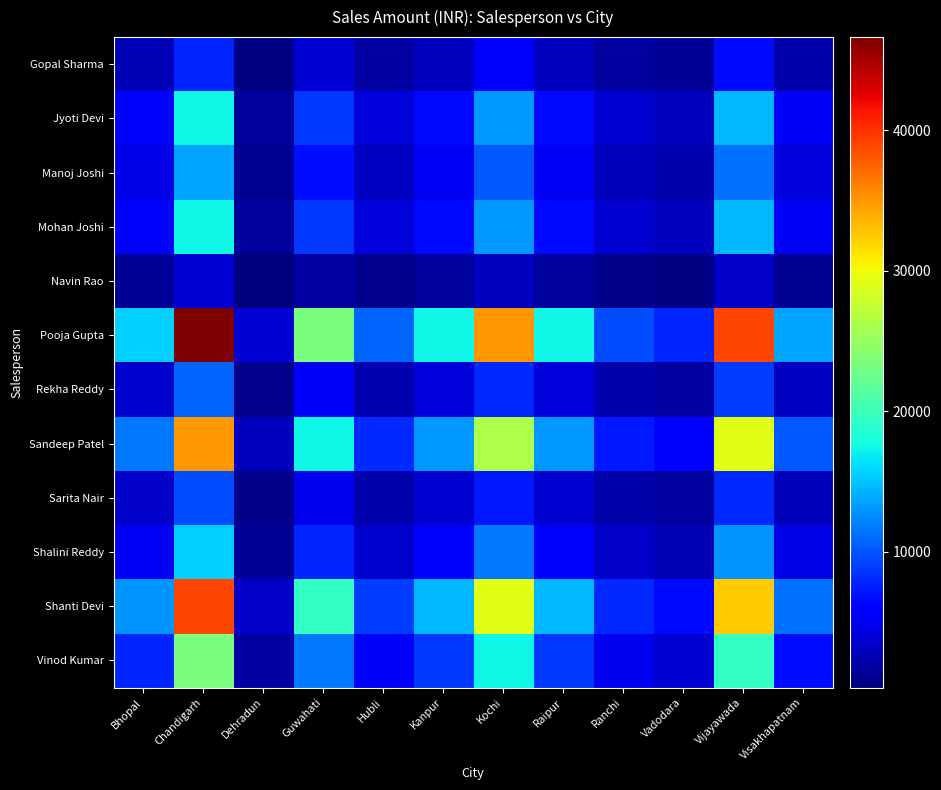

Reading left to right, transcribe all the data shown in this chart.

Gopal Sharma: Bhopal=2591.1	Chandigarh=7773.3	Dehradun=647.8	Guwahati=3886.6	Hubli=1781.4	Kanpur=2915.0	Kochi=5830.0	Raipur=2915.0	Ranchi=1619.4	Vadodara=1295.5	Vijayawada=6477.7	Visakhapatnam=2267.2
Jyoti Devi: Bhopal=5830.0	Chandigarh=17489.9	Dehradun=1457.5	Guwahati=8744.9	Hubli=4008.1	Kanpur=6558.7	Kochi=13117.4	Raipur=6558.7	Ranchi=3643.7	Vadodara=2915.0	Vijayawada=14574.9	Visakhapatnam=5101.2
Manoj Joshi: Bhopal=4534.4	Chandigarh=13603.2	Dehradun=1133.6	Guwahati=6801.6	Hubli=3117.4	Kanpur=5101.2	Kochi=10202.4	Raipur=5101.2	Ranchi=2834.0	Vadodara=2267.2	Vijayawada=11336.0	Visakhapatnam=3967.6
Mohan Joshi: Bhopal=5830.0	Chandigarh=17489.9	Dehradun=1457.5	Guwahati=8744.9	Hubli=4008.1	Kanpur=6558.7	Kochi=13117.4	Raipur=6558.7	Ranchi=3643.7	Vadodara=2915.0	Vijayawada=14574.9	Visakhapatnam=5101.2
Navin Rao: Bhopal=1295.5	Chandigarh=3886.6	Dehradun=323.9	Guwahati=1943.3	Hubli=890.7	Kanpur=1457.5	Kochi=2915.0	Raipur=1457.5	Ranchi=809.7	Vadodara=647.8	Vijayawada=3238.9	Visakhapatnam=1133.6
Pooja Gupta: Bhopal=15546.6	Chandigarh=46639.7	Dehradun=3886.6	Guwahati=23319.8	Hubli=10688.3	Kanpur=17489.9	Kochi=34979.8	Raipur=17489.9	Ranchi=9716.6	Vadodara=7773.3	Vijayawada=38866.4	Visakhapatnam=13603.2
Rekha Reddy: Bhopal=3562.8	Chandigarh=10688.3	Dehradun=890.7	Guwahati=5344.1	Hubli=2449.4	Kanpur=4008.1	Kochi=8016.2	Raipur=4008.1	Ranchi=2226.7	Vadodara=1781.4	Vijayawada=8906.9	Visakhapatnam=3117.4
Sandeep Patel: Bhopal=11659.9	Chandigarh=34979.8	Dehradun=2915.0	Guwahati=17489.9	Hubli=8016.2	Kanpur=13117.4	Kochi=26234.8	Raipur=13117.4	Ranchi=7287.4	Vadodara=5830.0	Vijayawada=29149.8	Visakhapatnam=10202.4
Sarita Nair: Bhopal=3238.9	Chandigarh=9716.6	Dehradun=809.7	Guwahati=4858.3	Hubli=2226.7	Kanpur=3643.7	Kochi=7287.4	Raipur=3643.7	Ranchi=2024.3	Vadodara=1619.4	Vijayawada=8097.2	Visakhapatnam=2834.0
Shalini Reddy: Bhopal=5182.2	Chandigarh=15546.6	Dehradun=1295.5	Guwahati=7773.3	Hubli=3562.8	Kanpur=5830.0	Kochi=11659.9	Raipur=5830.0	Ranchi=3238.9	Vadodara=2591.1	Vijayawada=12955.5	Visakhapatnam=4534.4
Shanti Devi: Bhopal=12955.5	Chandigarh=38866.4	Dehradun=3238.9	Guwahati=19433.2	Hubli=8906.9	Kanpur=14574.9	Kochi=29149.8	Raipur=14574.9	Ranchi=8097.2	Vadodara=6477.7	Vijayawada=32388.7	Visakhapatnam=11336.0
Vinod Kumar: Bhopal=7773.3	Chandigarh=23319.8	Dehradun=1943.3	Guwahati=11659.9	Hubli=5344.1	Kanpur=8744.9	Kochi=17489.9	Raipur=8744.9	Ranchi=4858.3	Vadodara=3886.6	Vijayawada=19433.2	Visakhapatnam=6801.6